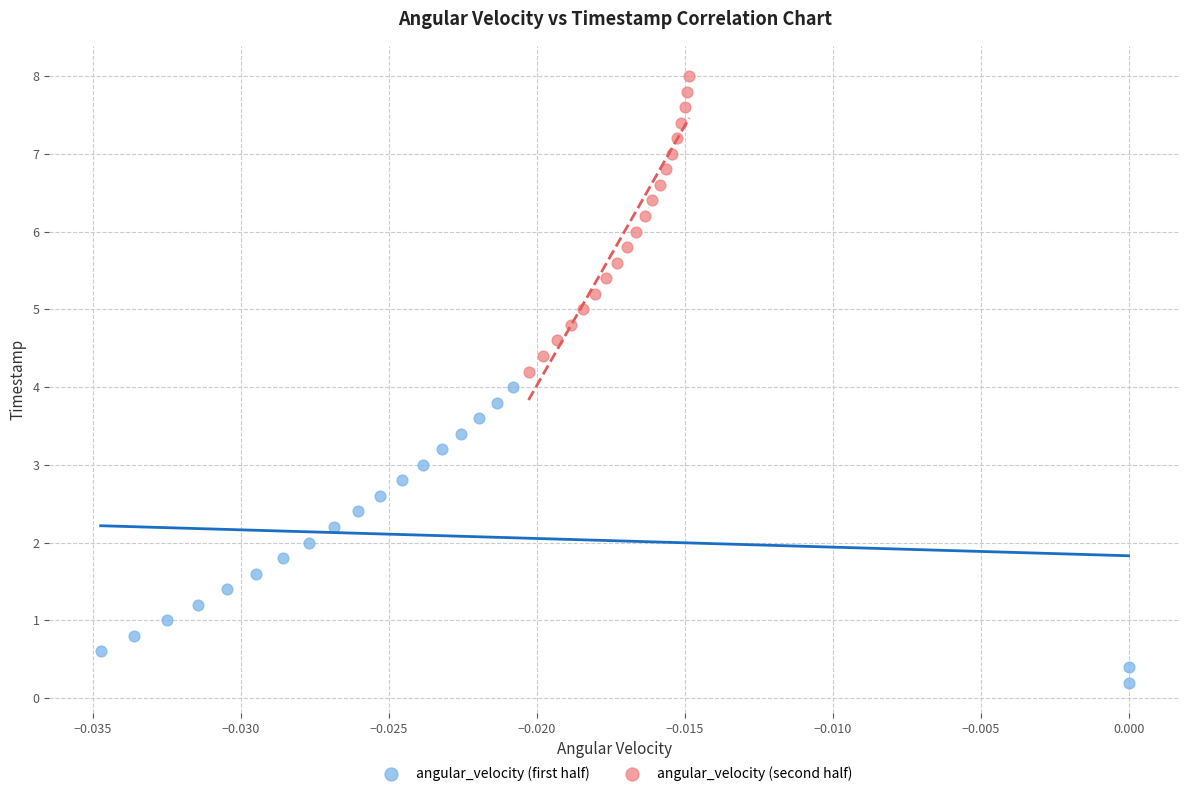

Which series contains the lowest Y value?

angular_velocity (first half)